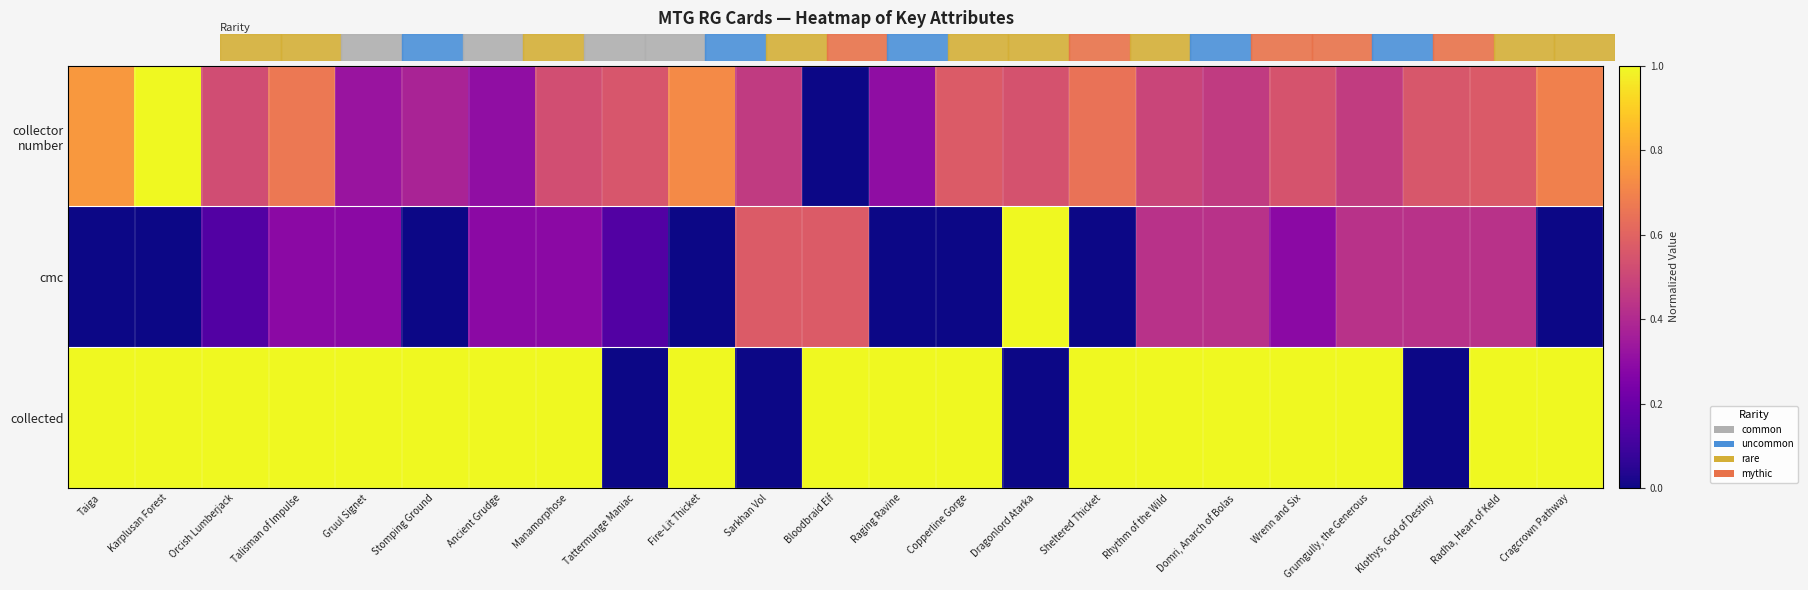

Between Stomping Ground and Raging Ravine, which series saw the biggest shift?

collector number